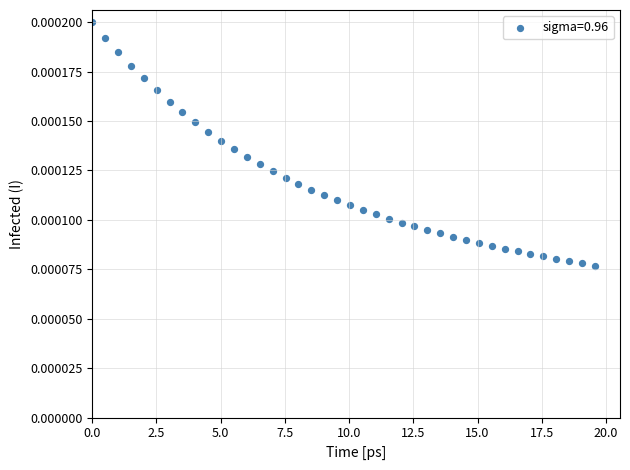

What is the range of X values (max minus min)?

19.6